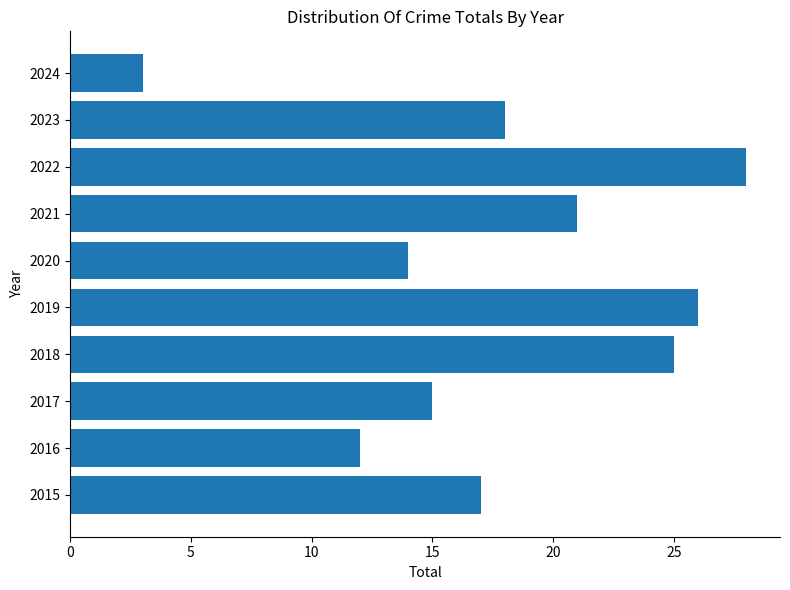

Rank the categories by value from highest to lowest.

2022, 2019, 2018, 2021, 2023, 2015, 2017, 2020, 2016, 2024